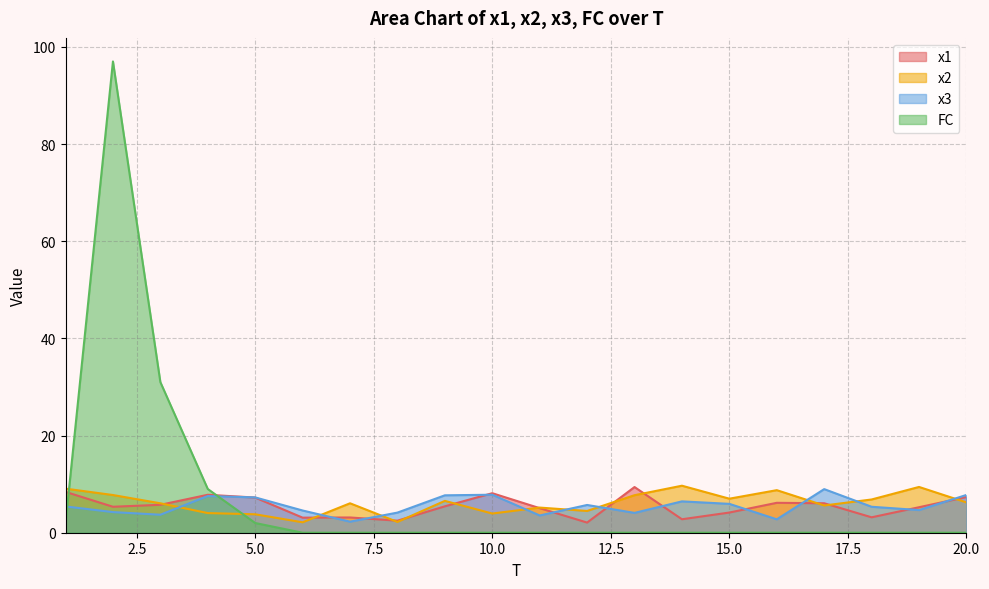

Which category has the lowest value in the x3 series?

7